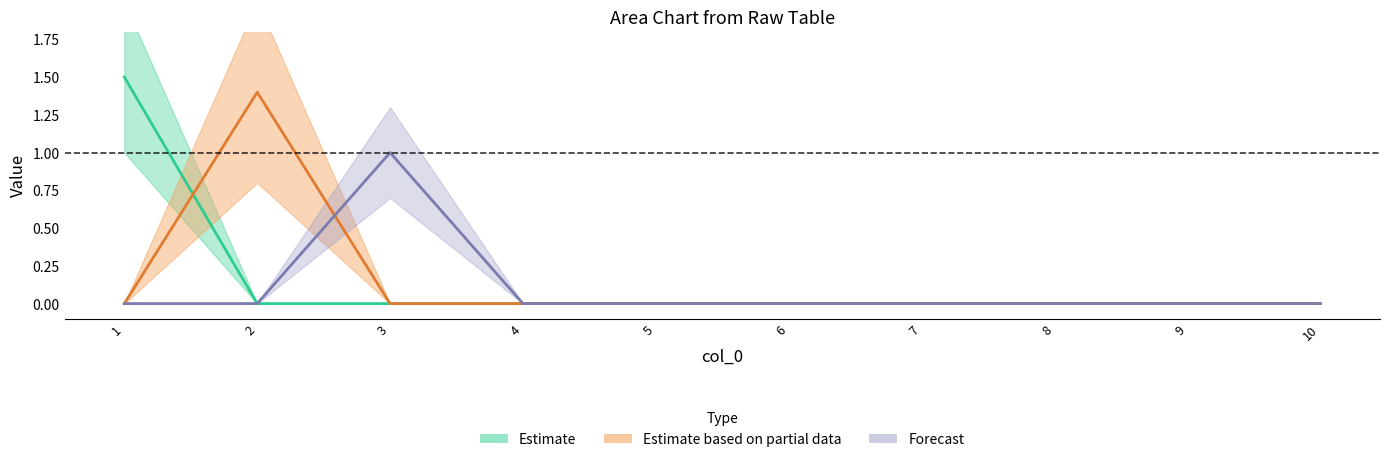

Reading left to right, extract all data points from this chart.

2: 1=1.5	2=0.0	3=0.0	4=0.0	5=0.0	6=0.0	7=0.0	8=0.0	9=0.0	10=0.0
5: 1=0.0	2=1.4	3=0.0	4=0.0	5=0.0	6=0.0	7=0.0	8=0.0	9=0.0	10=0.0
7: 1=0.0	2=0.0	3=1.0	4=0.0	5=0.0	6=0.0	7=0.0	8=0.0	9=0.0	10=0.0